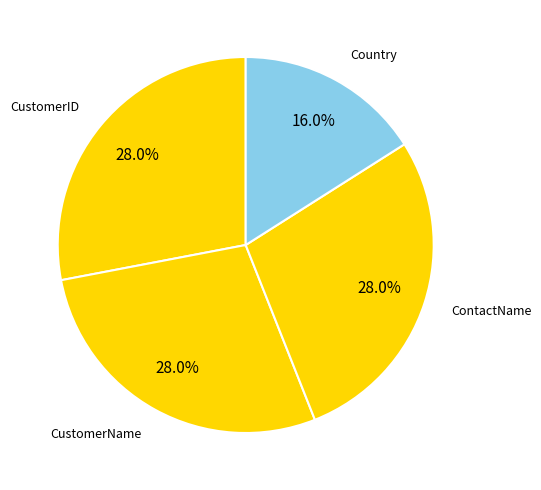

How many slices are in this pie chart?

4